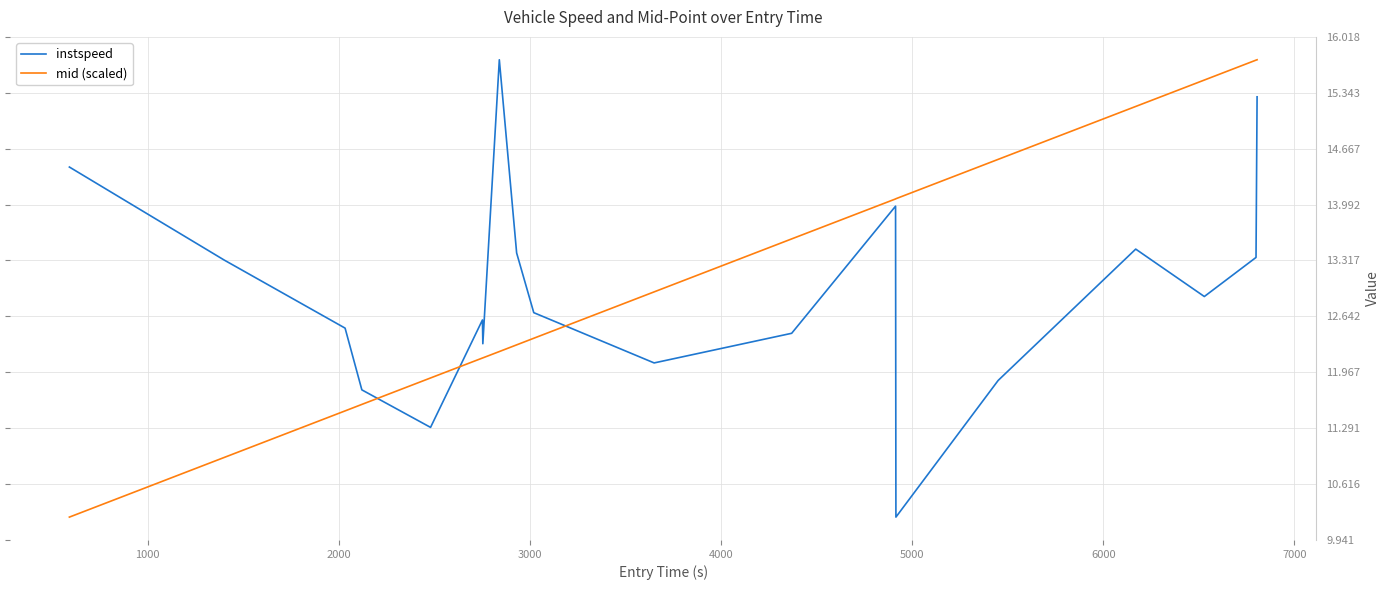

What is the difference between the maximum and minimum values in the instspeed series?

5.5